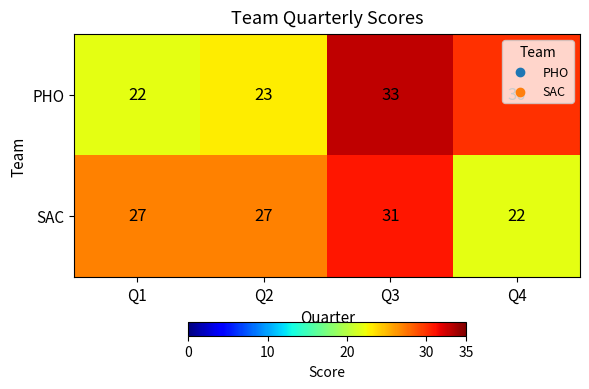

What is the difference between the second highest and minimum values in the SAC series?

5